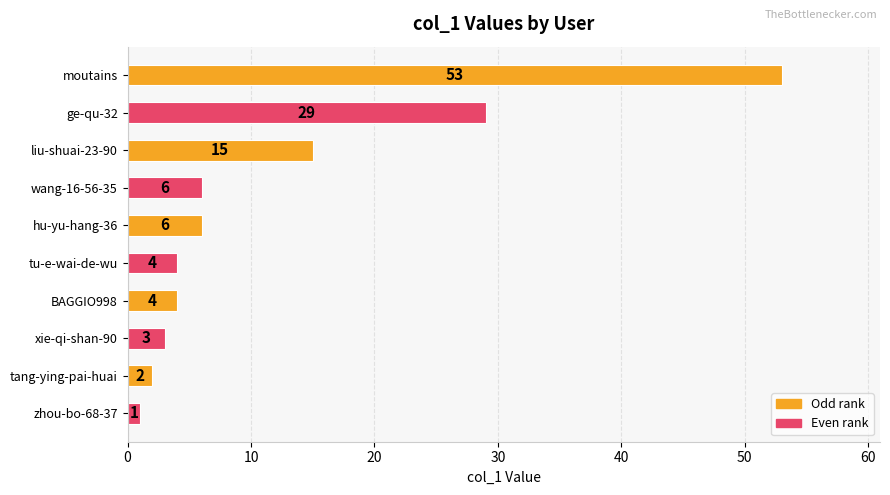

What position from the top is liu-shuai-23-90?

3